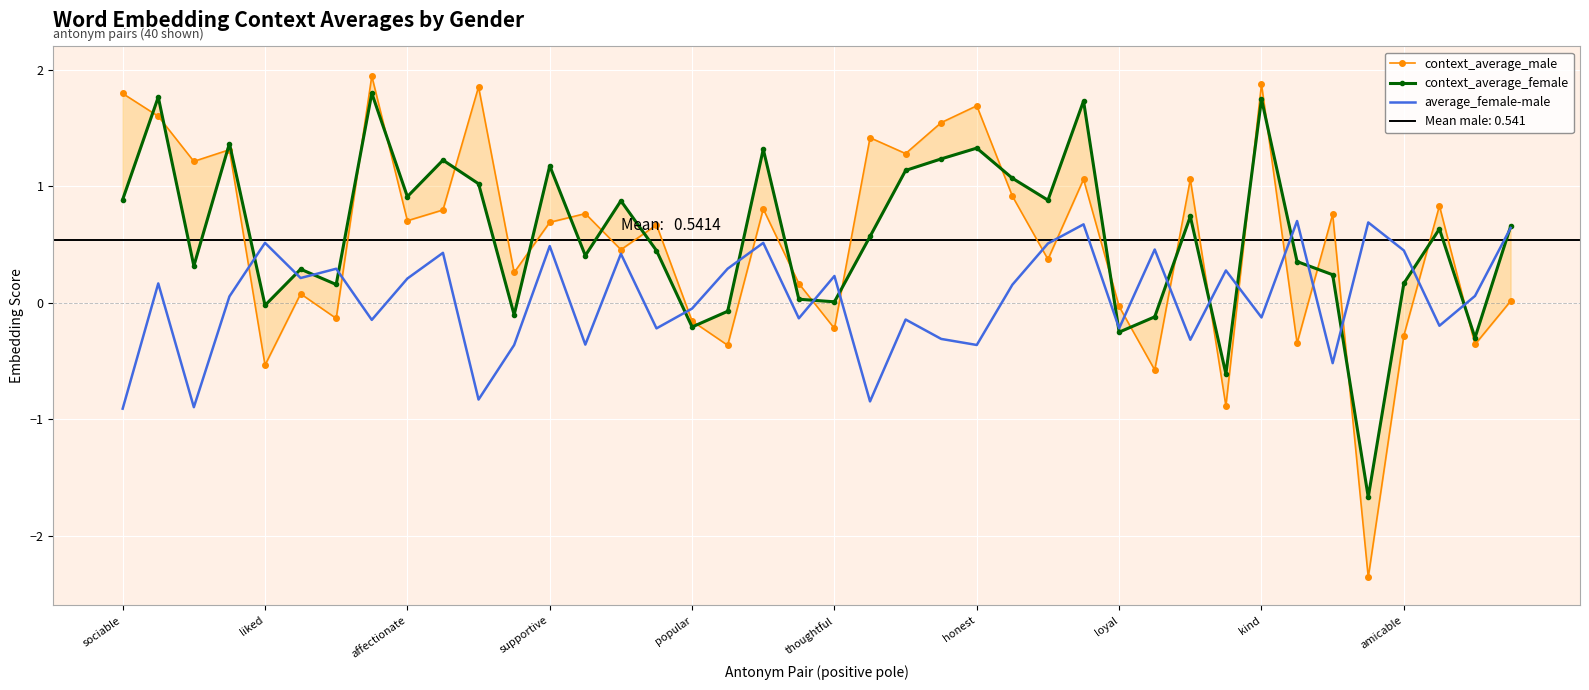

Is this an area chart (filled region under the line)?

No